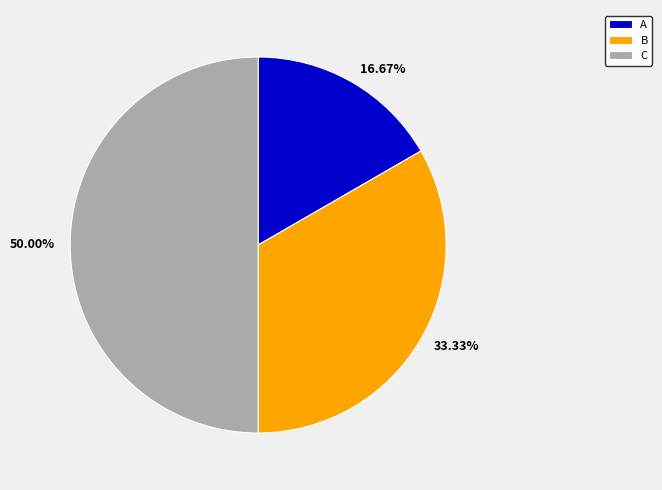

Rank the categories by value from highest to lowest.

C, B, A